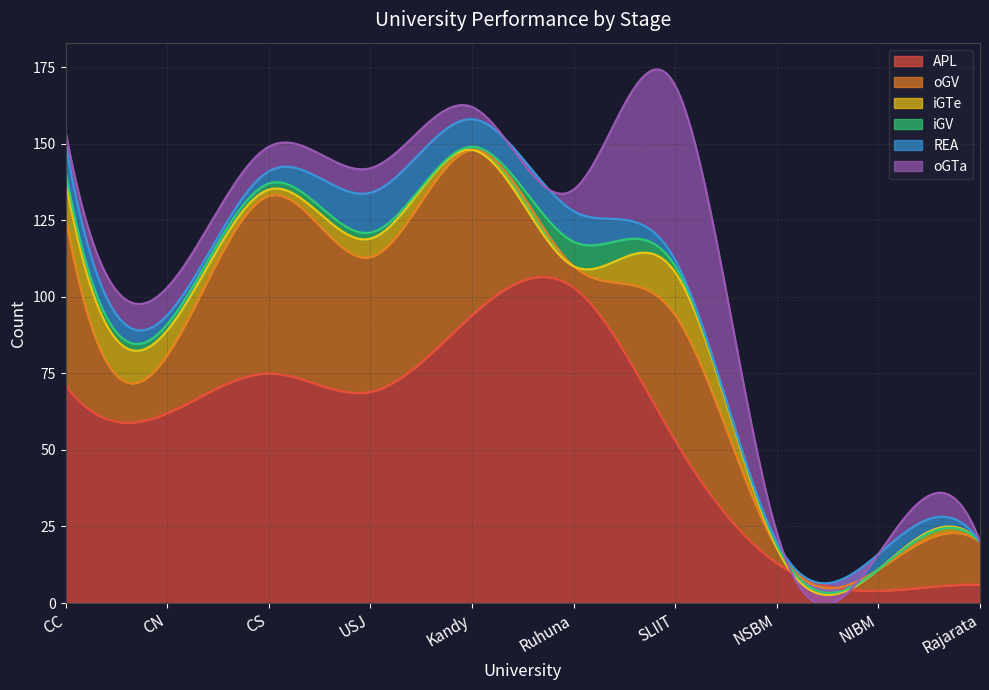

Is the value of REA at NSBM greater than the value of APL at USJ?

No